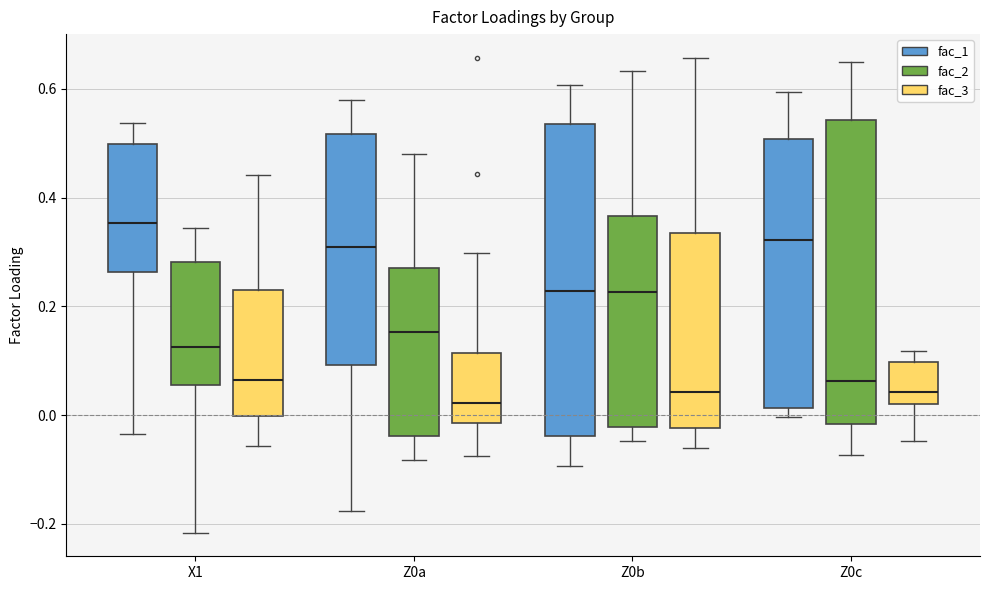

Which box's median line is the lowest?

Z0a (fac_3)